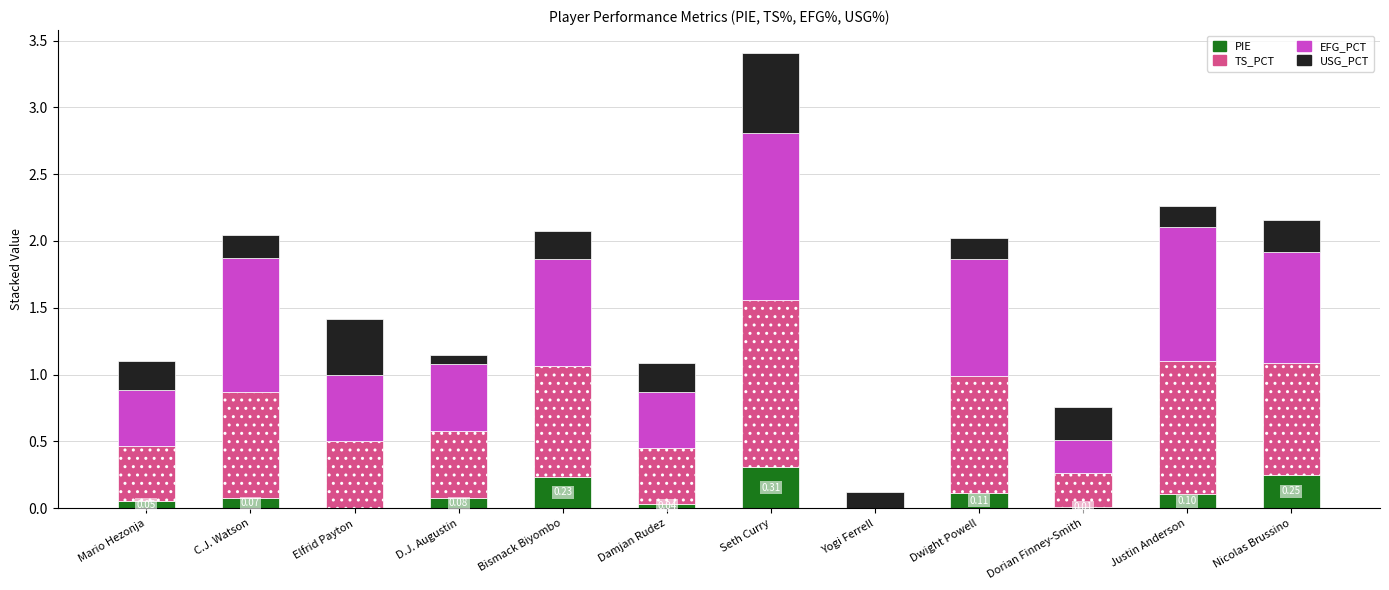

Does the chart contain stacked bars?

Yes